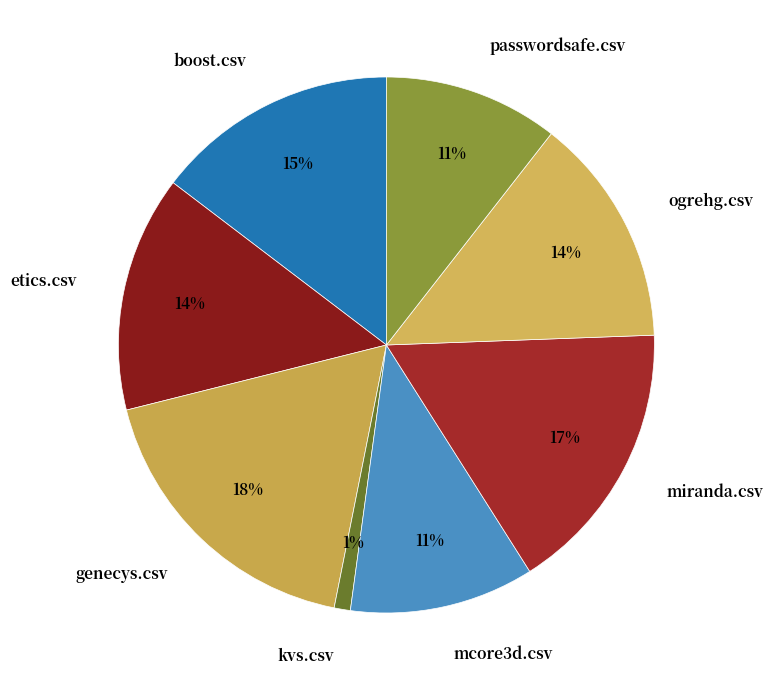

True or false: boost.csv accounts for 9% of the total.

False